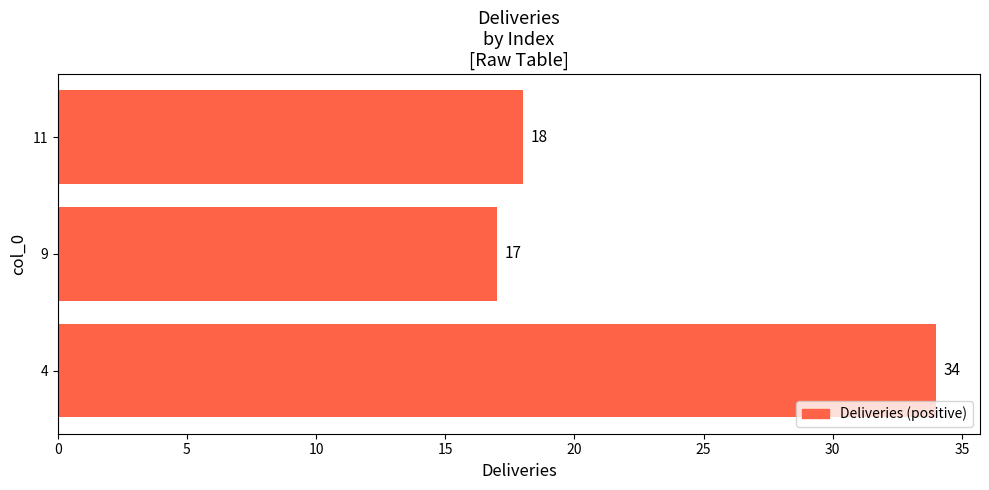

True or false: the data shows 34 at 4.

True